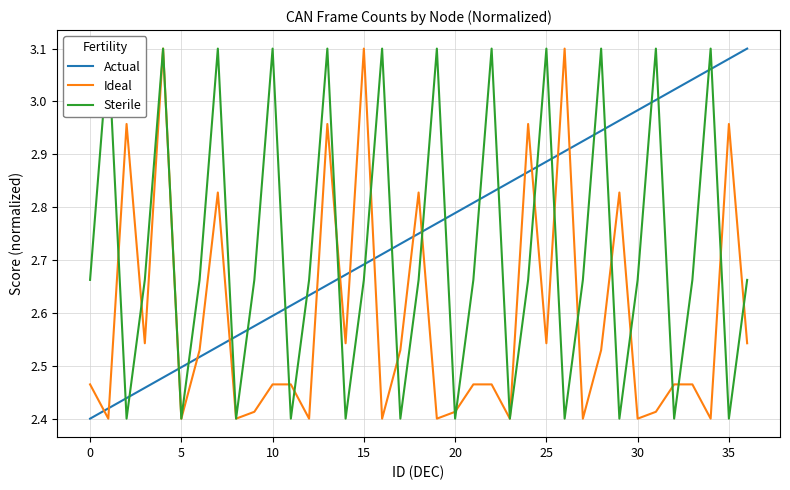

True or false: Sterile and Actual intersect in this chart.

True